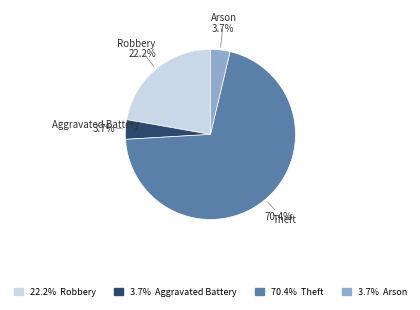

Is 70.4% Theft the majority of the pie?

Yes